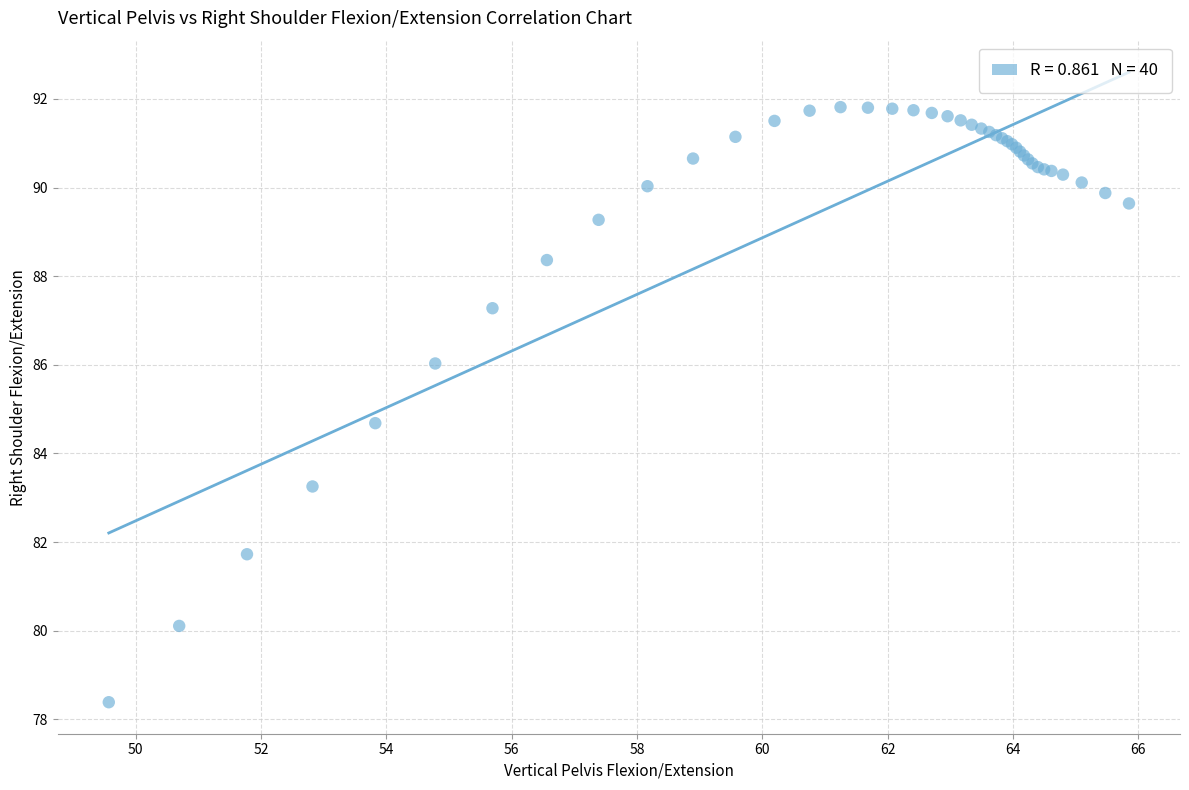

What Y value in the scatter plot is closest to 85?

84.7